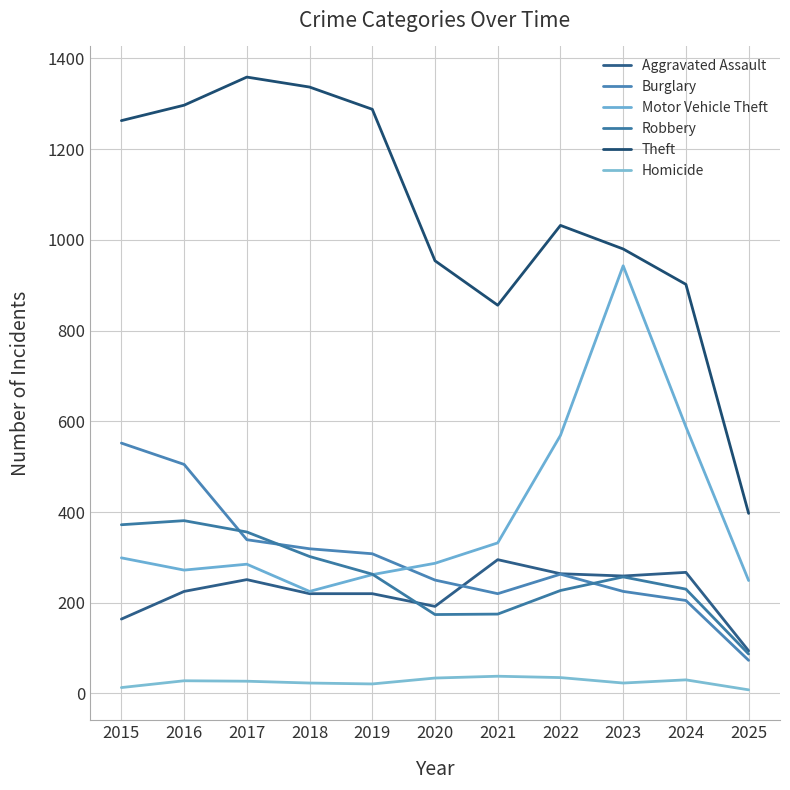

What is the difference between the highest and lowest values at 2025?

389